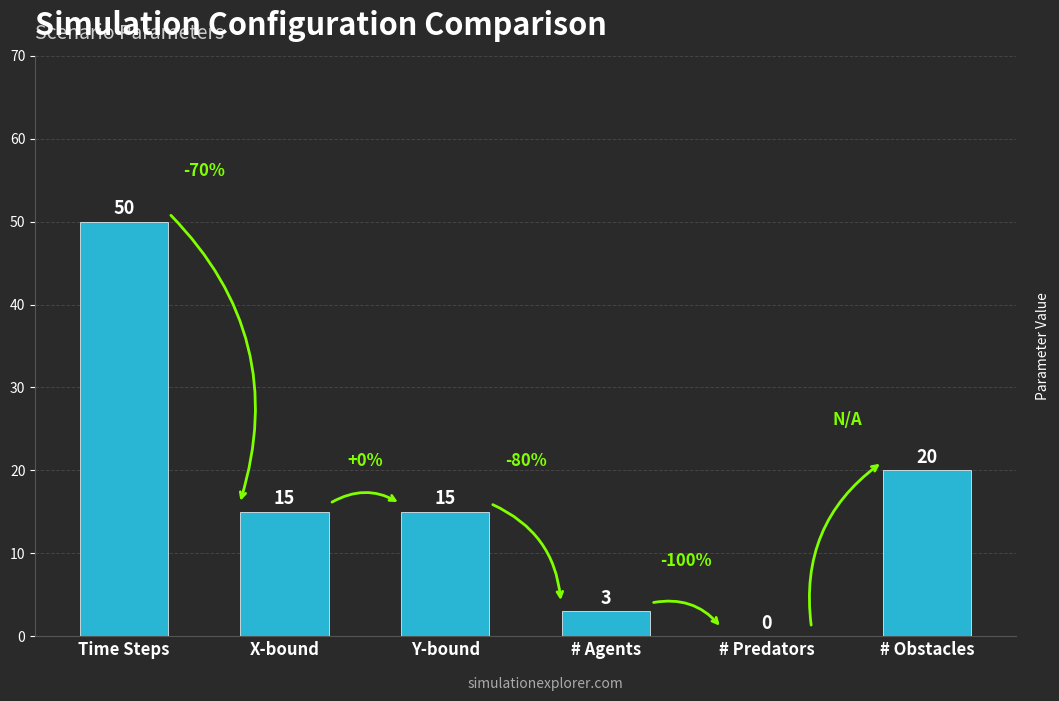

What is the sum of the values at Y-bound and Time Steps?

65